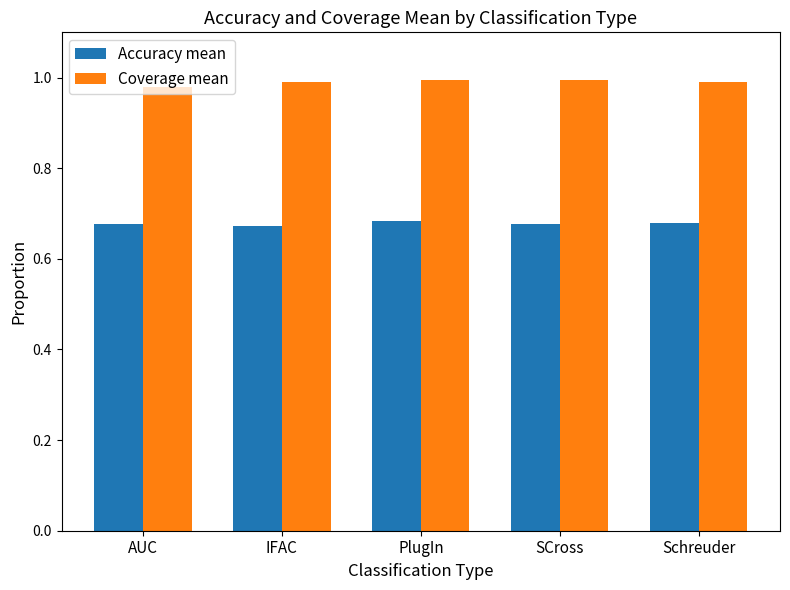

At AUC, list the series in order from smallest to largest.

Accuracy mean, Coverage mean